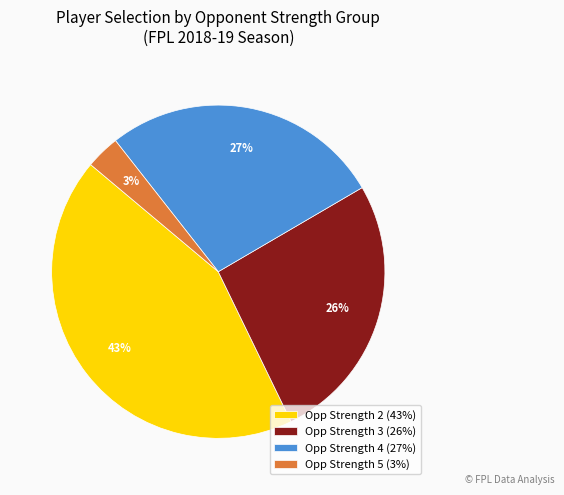

To the nearest percent, what portion does Opp Strength 4 (27%) represent?

27%